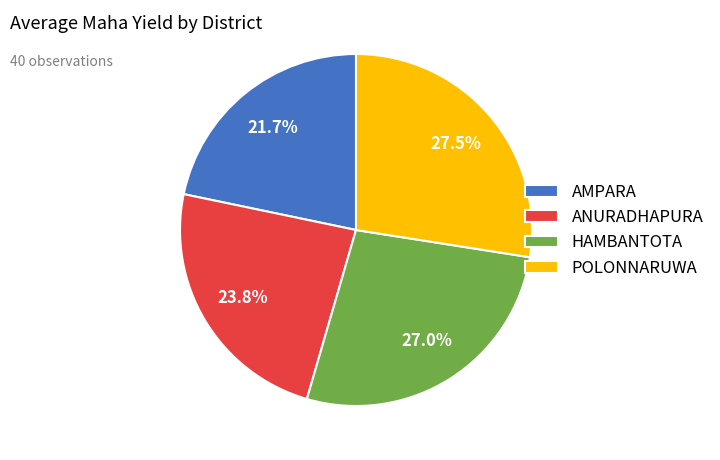

To the nearest percent, what is the average slice percentage?

25%